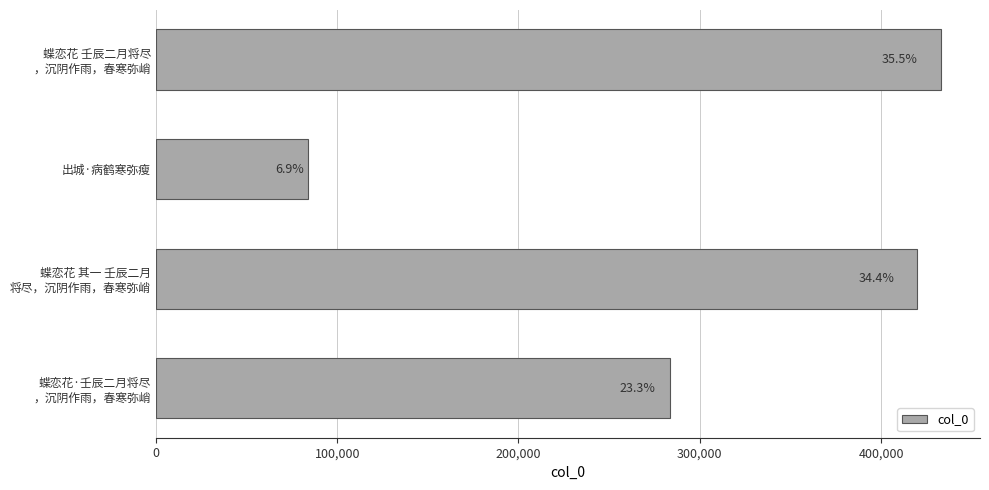

Does the chart contain any negative values?

No